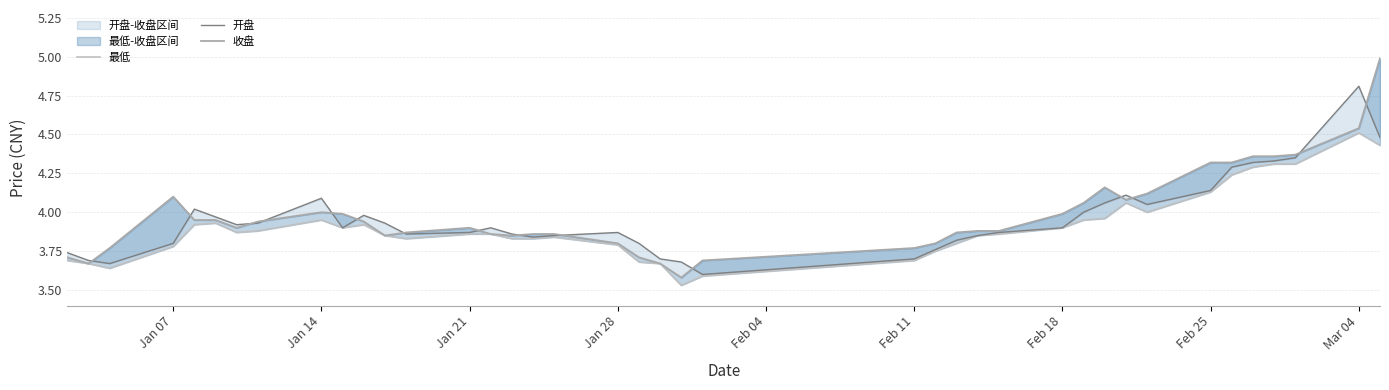

What is the difference between the second highest and second lowest values in the 最低 series?

0.8